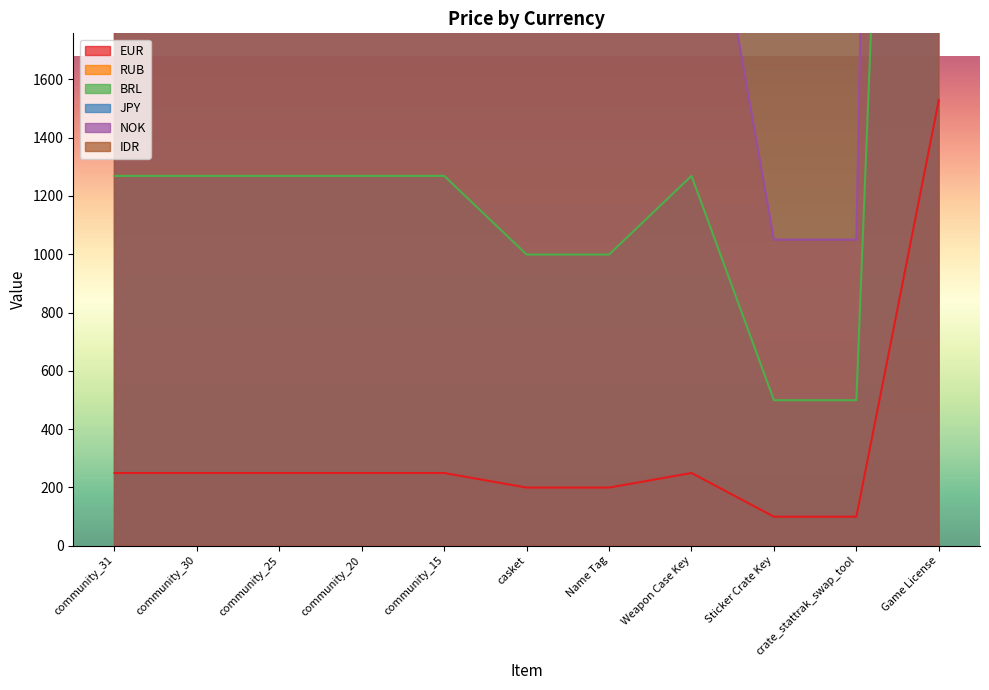

True or false: IDR and JPY cross at least once.

False